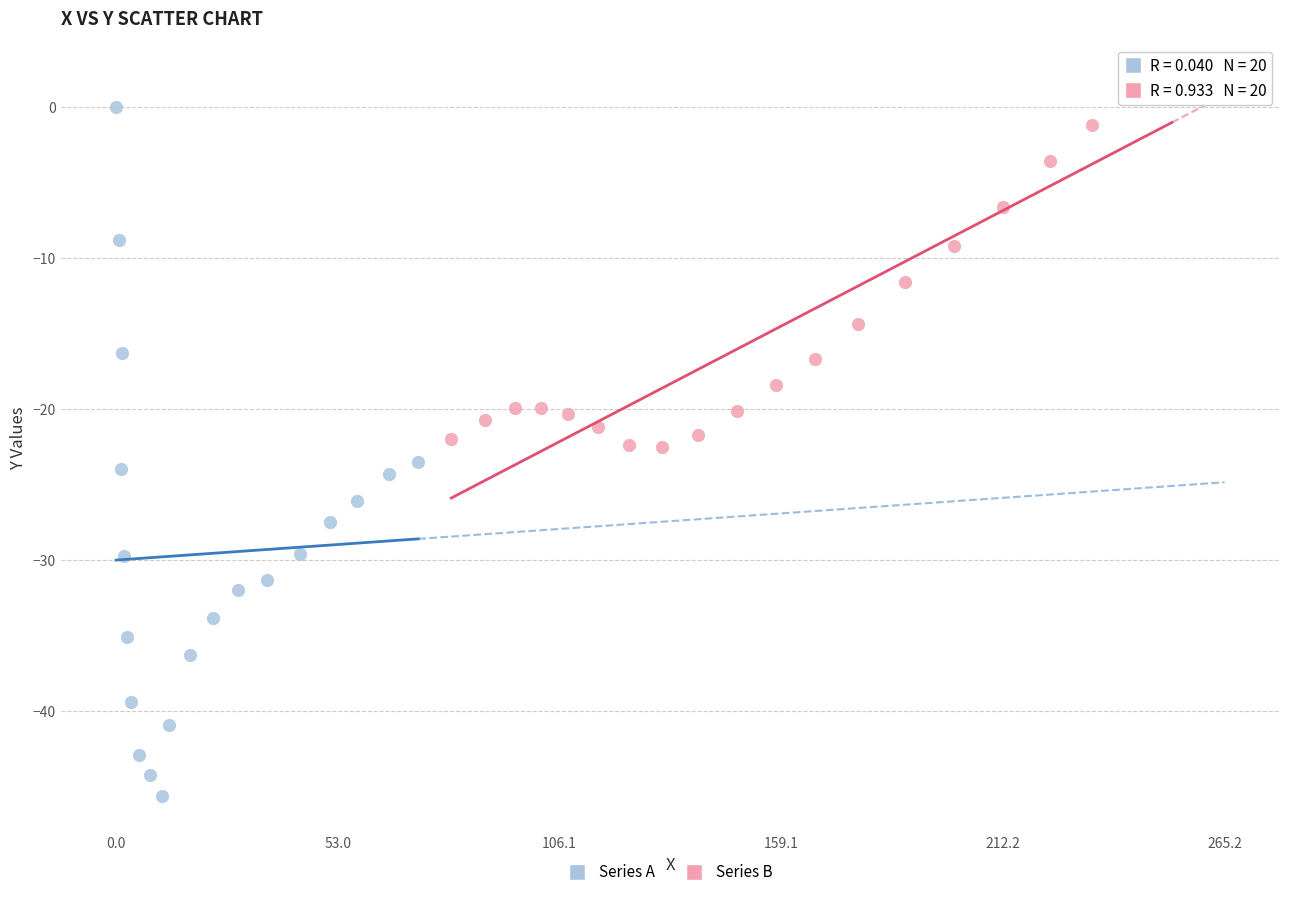

Which series has the widest spread of Y values?

Series A